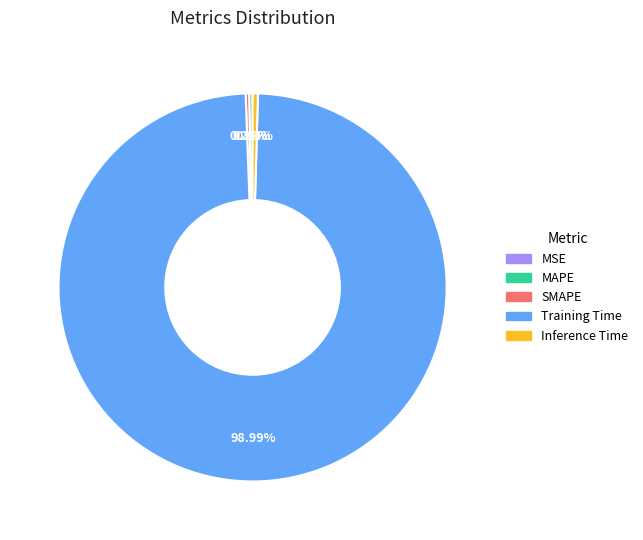

Which slice is the largest?

Training Time